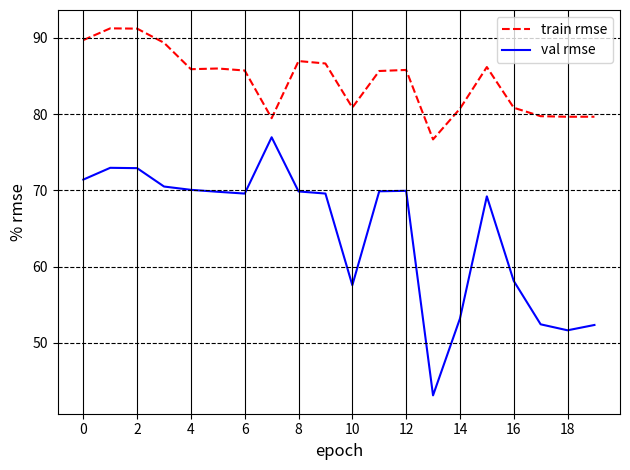

List the series in order of their overall mean, lowest first.

val rmse, train rmse